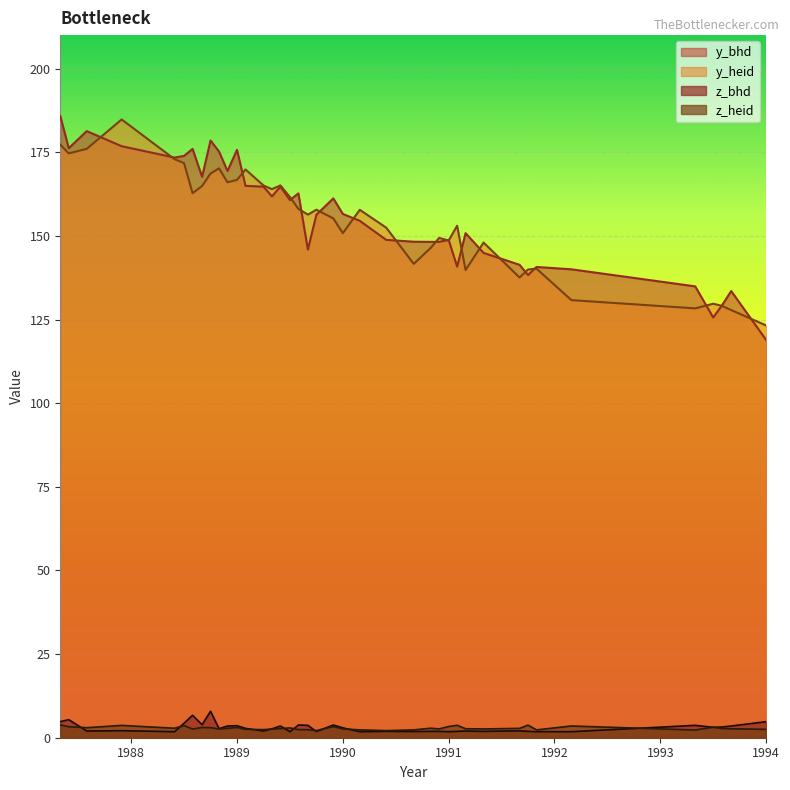

True or false: y_bhd and z_bhd intersect in this chart.

False